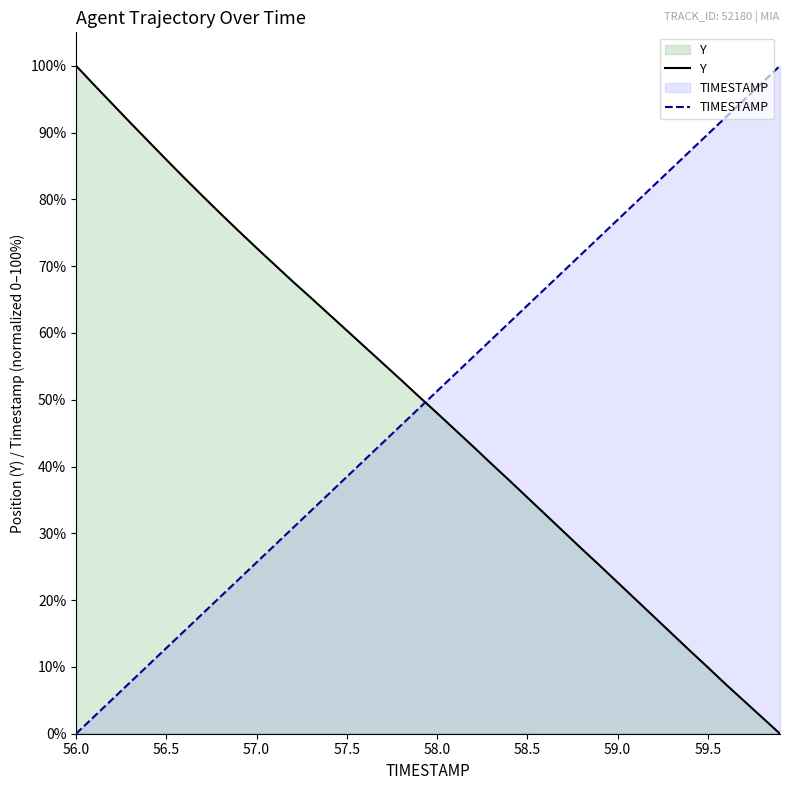

The Y series shows 2.7 at 59.6. True or false?

False